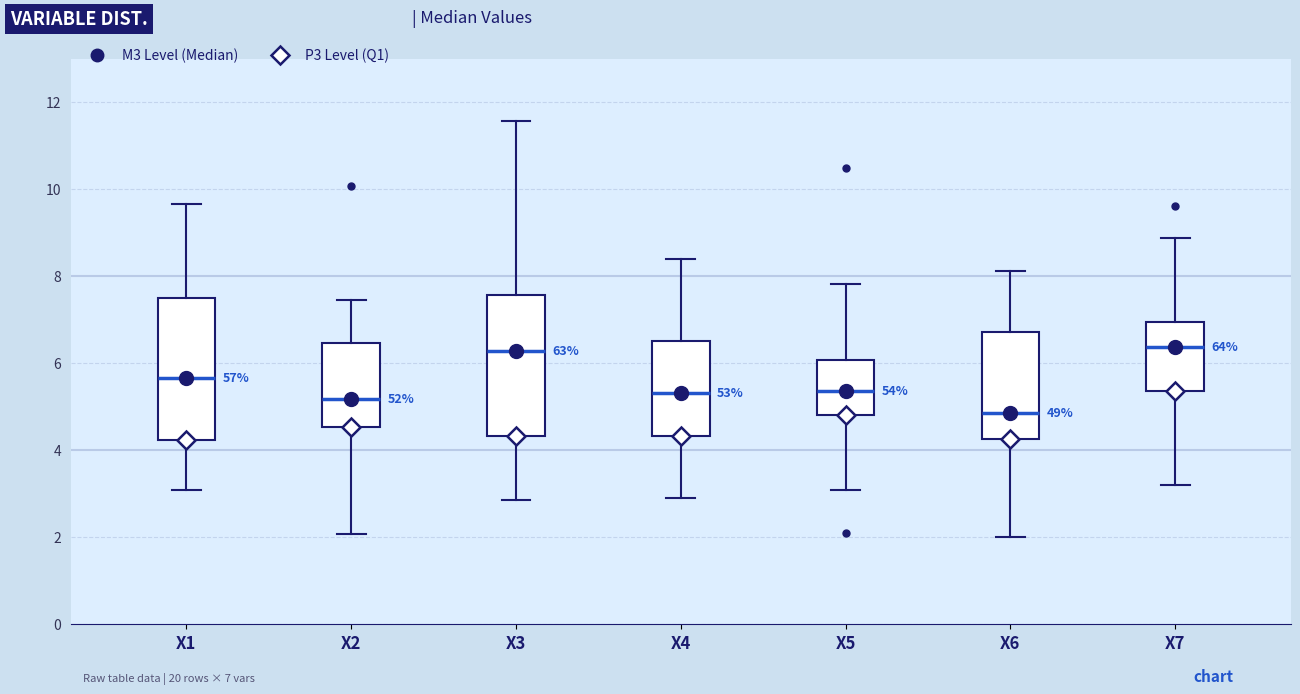

Which box's median line is the lowest?

X6